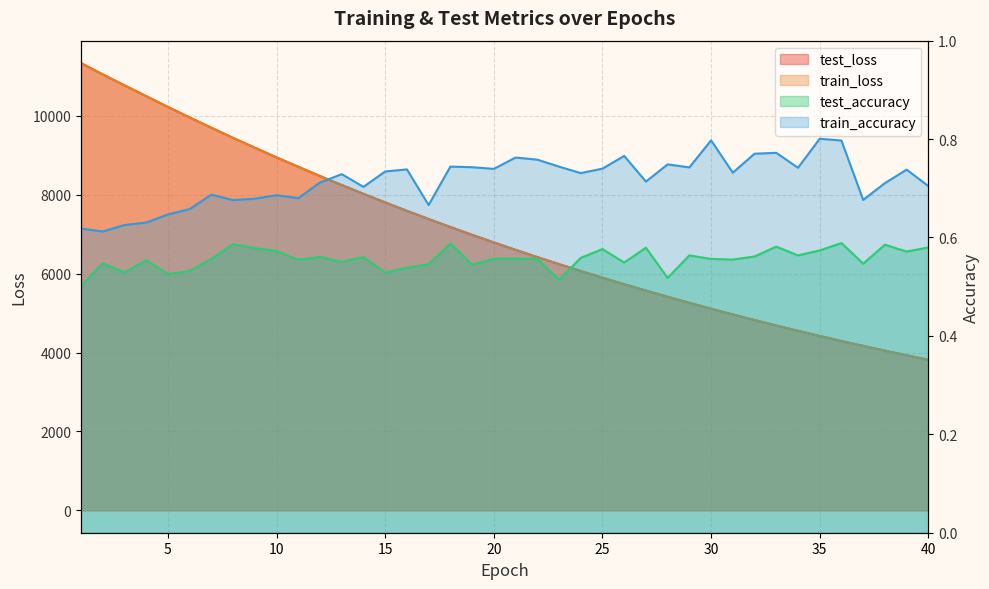

Which category has the highest value across all series?

1